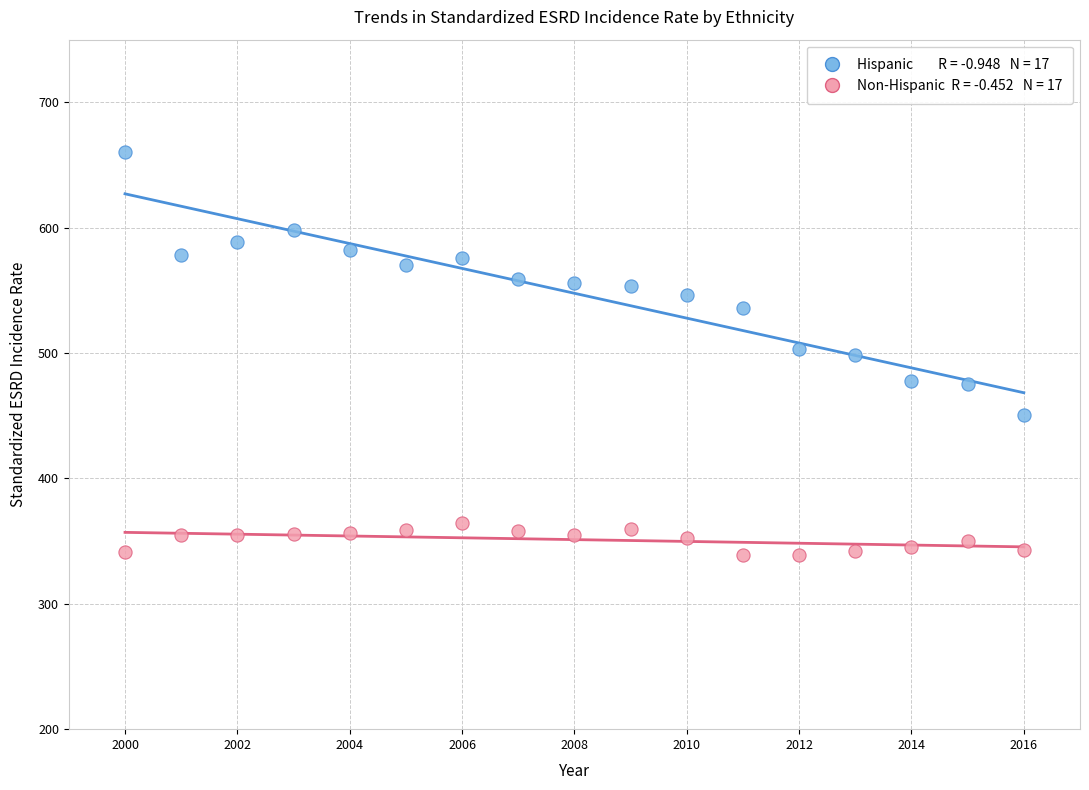

Across all data points, what is the range of Y values (max minus min)?

321.8